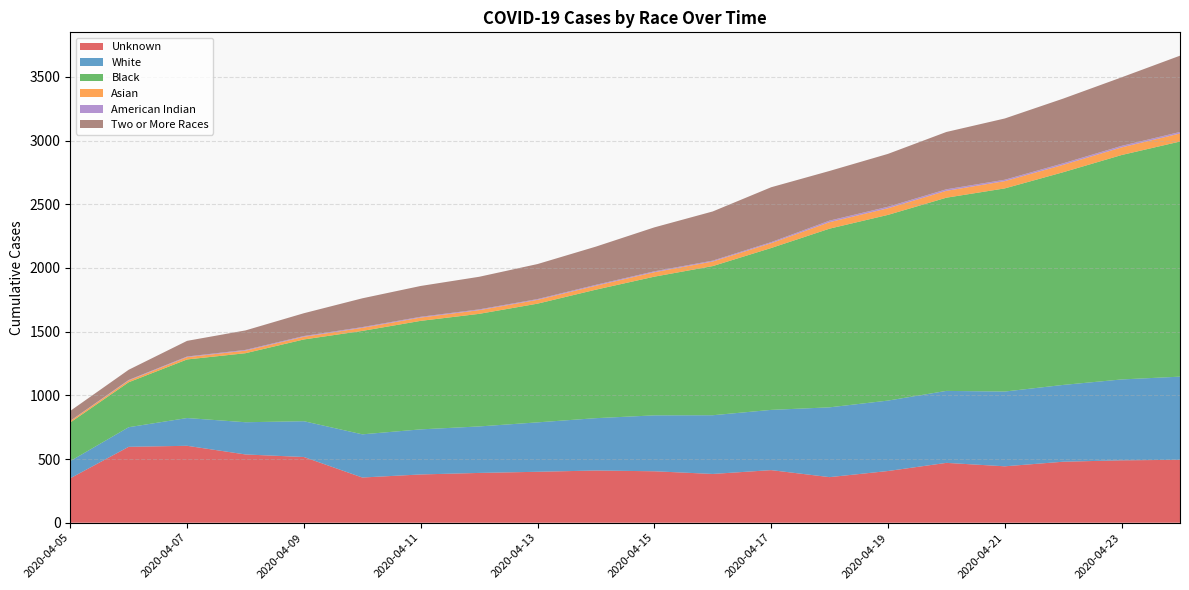

Reading left to right, what are all the values shown in this chart?

Unknown: 2020-04-05=349	2020-04-06=596	2020-04-07=604	2020-04-08=536	2020-04-09=516	2020-04-10=355	2020-04-11=379	2020-04-12=391	2020-04-13=400	2020-04-14=410	2020-04-15=404	2020-04-16=383	2020-04-17=413	2020-04-18=358	2020-04-19=406	2020-04-20=470	2020-04-21=443	2020-04-22=479	2020-04-23=490	2020-04-24=494
White: 2020-04-05=135	2020-04-06=154	2020-04-07=218	2020-04-08=253	2020-04-09=281	2020-04-10=339	2020-04-11=354	2020-04-12=365	2020-04-13=388	2020-04-14=411	2020-04-15=439	2020-04-16=461	2020-04-17=473	2020-04-18=548	2020-04-19=553	2020-04-20=565	2020-04-21=587	2020-04-22=603	2020-04-23=635	2020-04-24=653
Black: 2020-04-05=303	2020-04-06=353	2020-04-07=460	2020-04-08=542	2020-04-09=642	2020-04-10=812	2020-04-11=852	2020-04-12=884	2020-04-13=932	2020-04-14=1009	2020-04-15=1089	2020-04-16=1171	2020-04-17=1271	2020-04-18=1403	2020-04-19=1458	2020-04-20=1517	2020-04-21=1595	2020-04-22=1670	2020-04-23=1762	2020-04-24=1846
Asian: 2020-04-05=12	2020-04-06=14	2020-04-07=18	2020-04-08=20	2020-04-09=21	2020-04-10=24	2020-04-11=26	2020-04-12=29	2020-04-13=30	2020-04-14=31	2020-04-15=35	2020-04-16=36	2020-04-17=38	2020-04-18=51	2020-04-19=52	2020-04-20=54	2020-04-21=57	2020-04-22=58	2020-04-23=60	2020-04-24=63
American Indian: 2020-04-05=1	2020-04-06=4	2020-04-07=5	2020-04-08=6	2020-04-09=6	2020-04-10=6	2020-04-11=6	2020-04-12=6	2020-04-13=6	2020-04-14=7	2020-04-15=7	2020-04-16=7	2020-04-17=8	2020-04-18=12	2020-04-19=12	2020-04-20=12	2020-04-21=11	2020-04-22=12	2020-04-23=12	2020-04-24=12
Two or More Races: 2020-04-05=78	2020-04-06=80	2020-04-07=123	2020-04-08=153	2020-04-09=179	2020-04-10=226	2020-04-11=242	2020-04-12=256	2020-04-13=275	2020-04-14=300	2020-04-15=345	2020-04-16=386	2020-04-17=431	2020-04-18=390	2020-04-19=415	2020-04-20=450	2020-04-21=481	2020-04-22=508	2020-04-23=538	2020-04-24=599